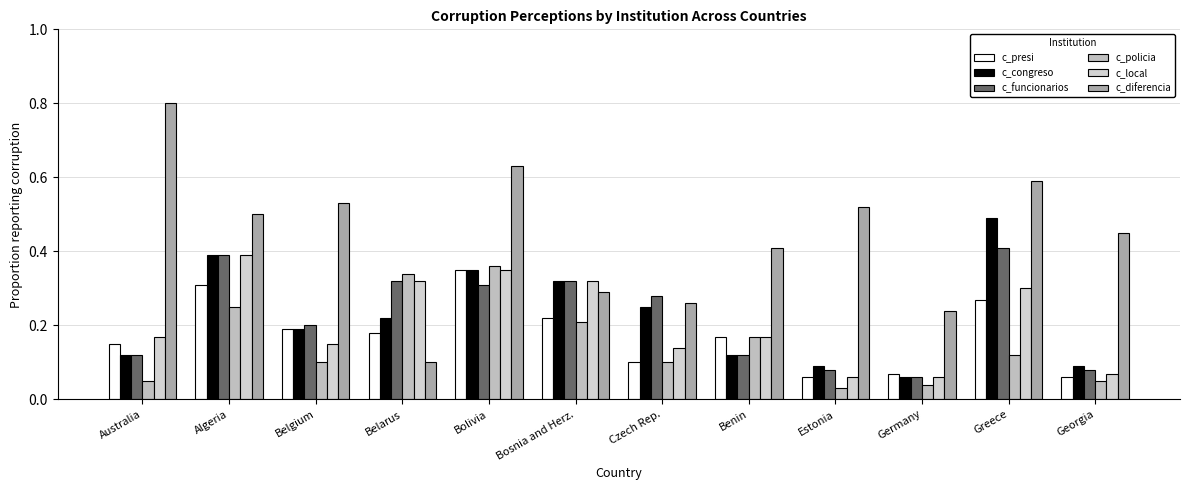

What are all the series names shown in the legend?

c_presi, c_congreso, c_funcionarios, c_policia, c_local, c_diferencia